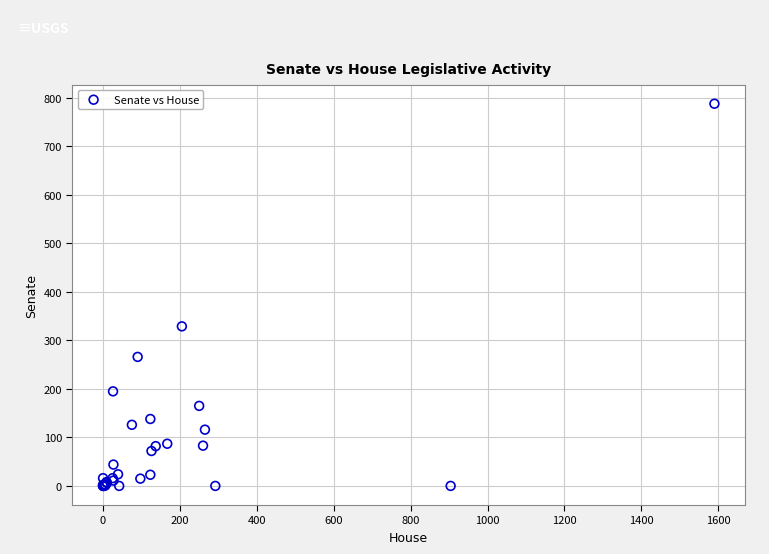

What Y value in the scatter plot is closest to 394?

329